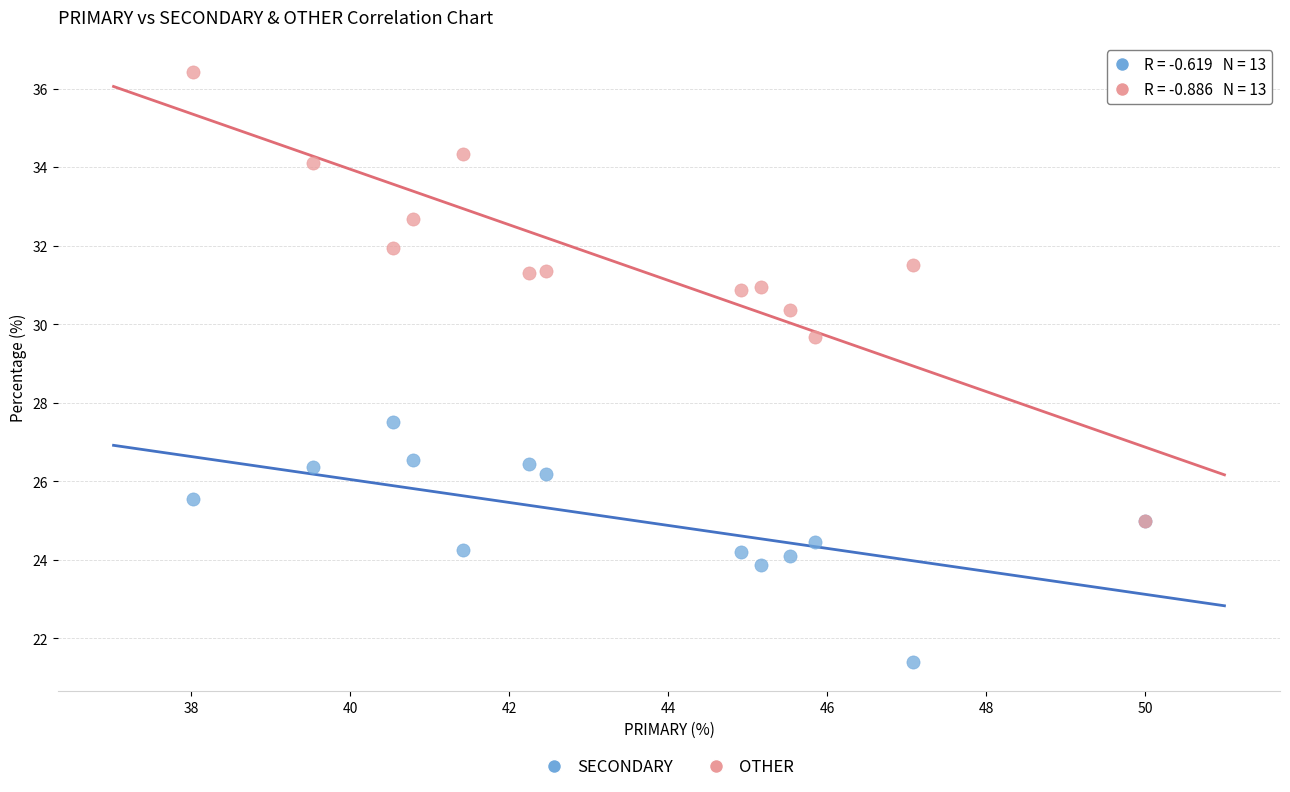

What are all the series names shown in the legend?

SECONDARY, OTHER